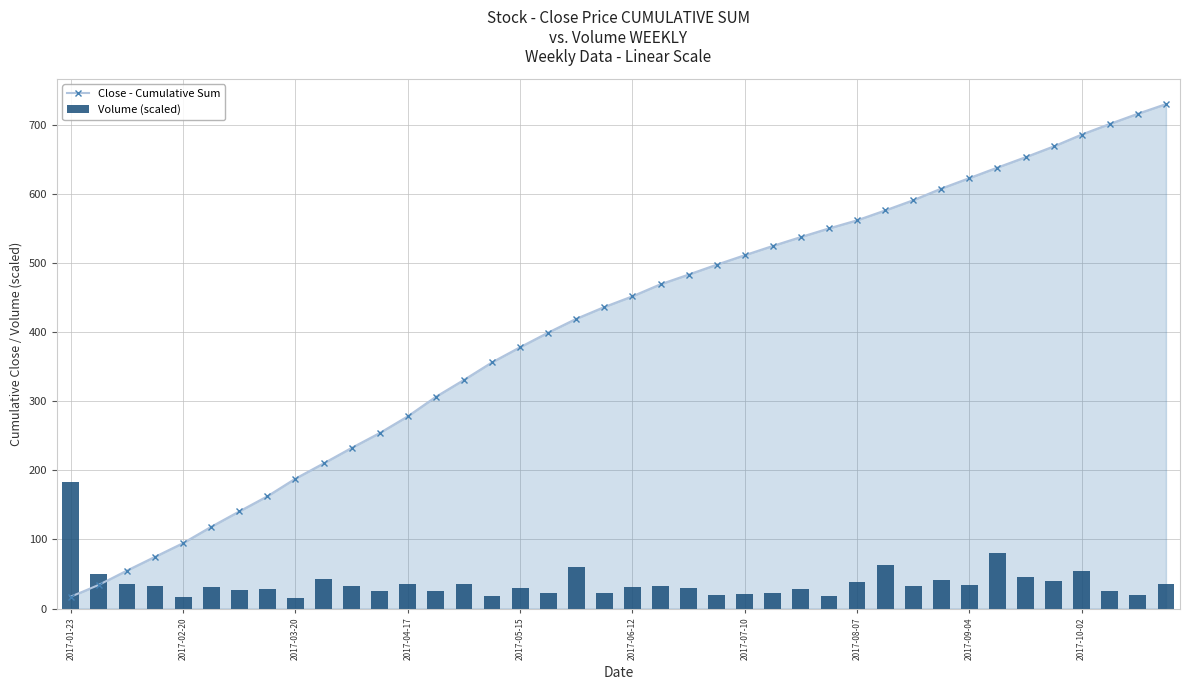

Count the number of data series in this chart.

2